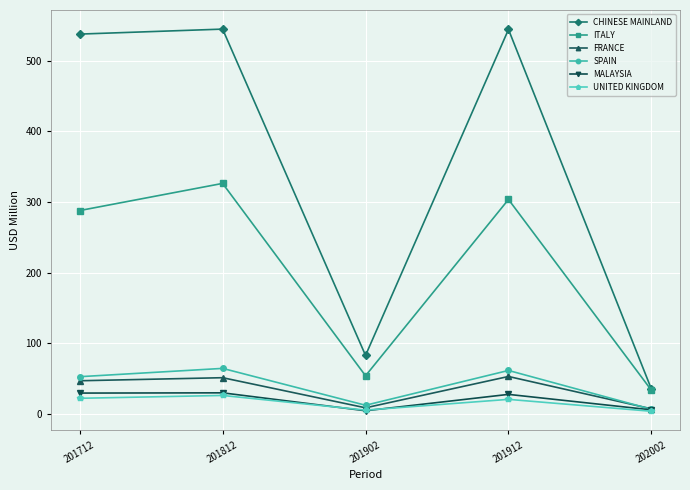

True or false: ITALY and SPAIN intersect in this chart.

False